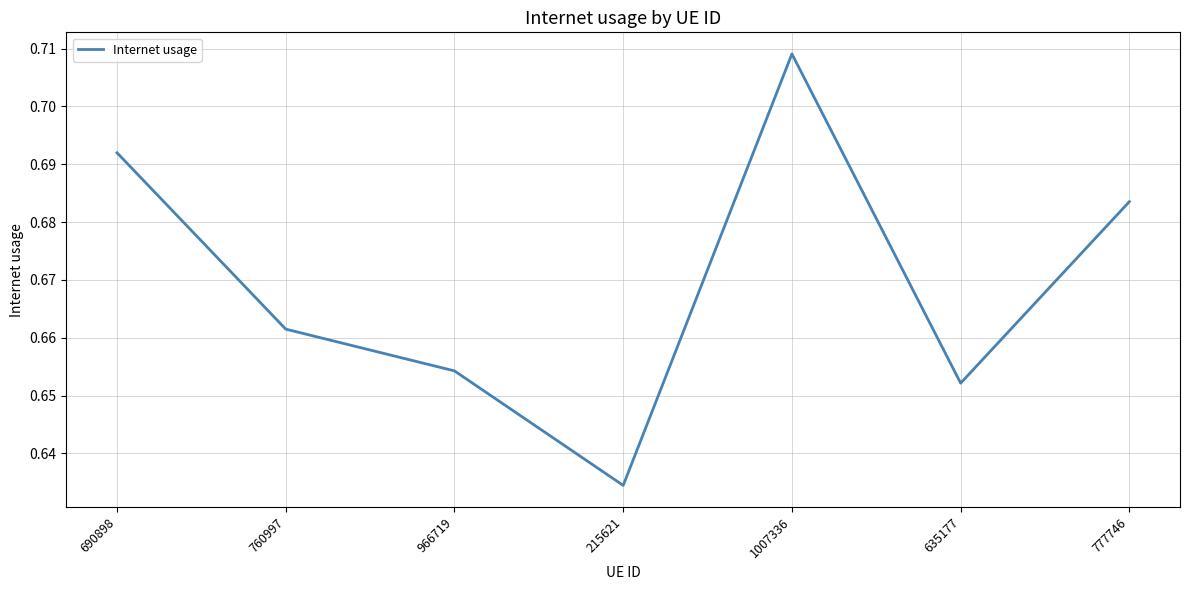

Rank the categories by value from highest to lowest.

1007336, 690898, 777746, 760997, 966719, 635177, 215621